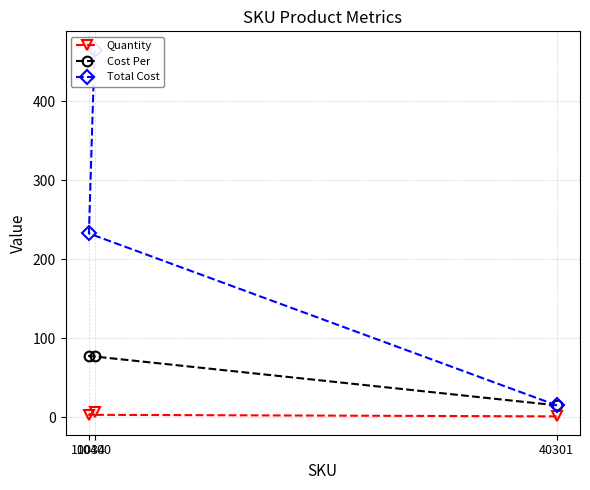

What is the approximate value of Cost Per at 40301?

15.0